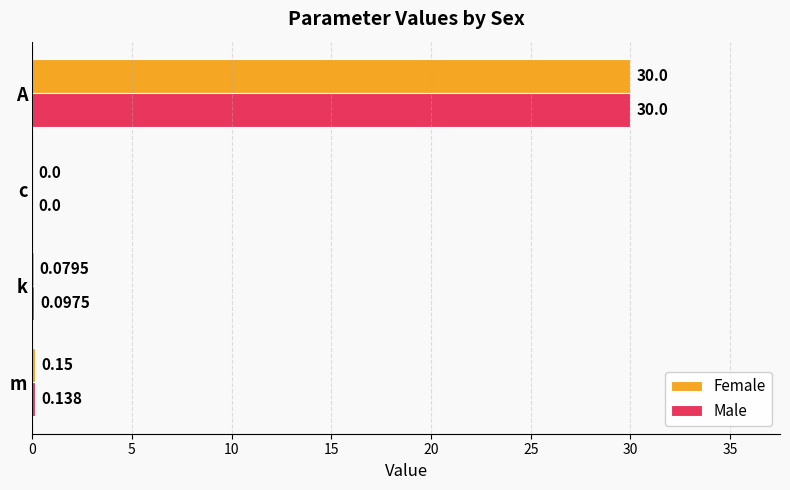

Which series changed the most between k and c?

Male